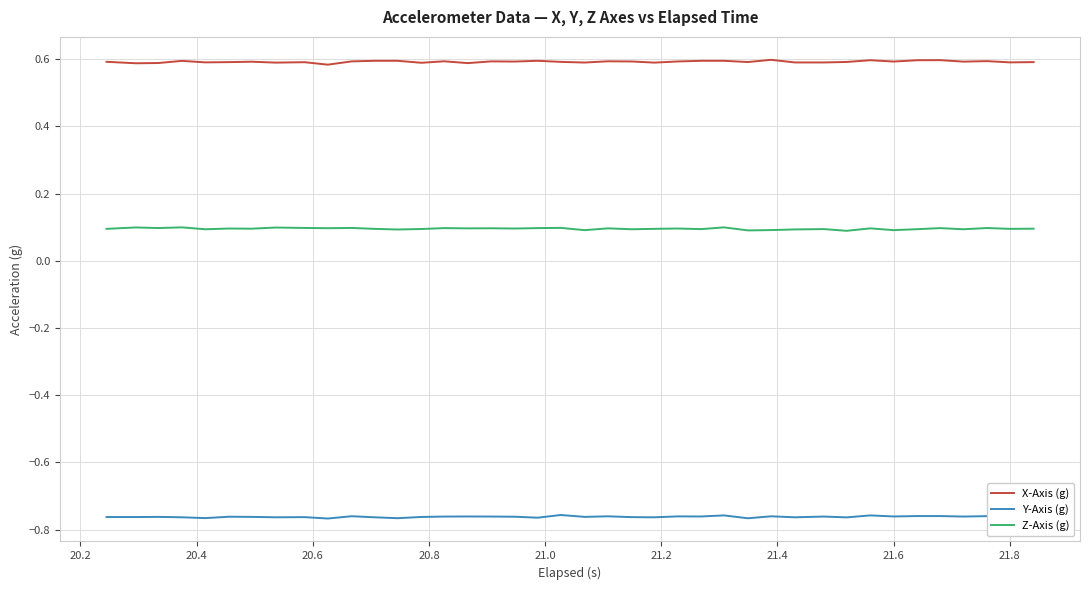

True or false: X-Axis (g) and Y-Axis (g) cross at least once.

False